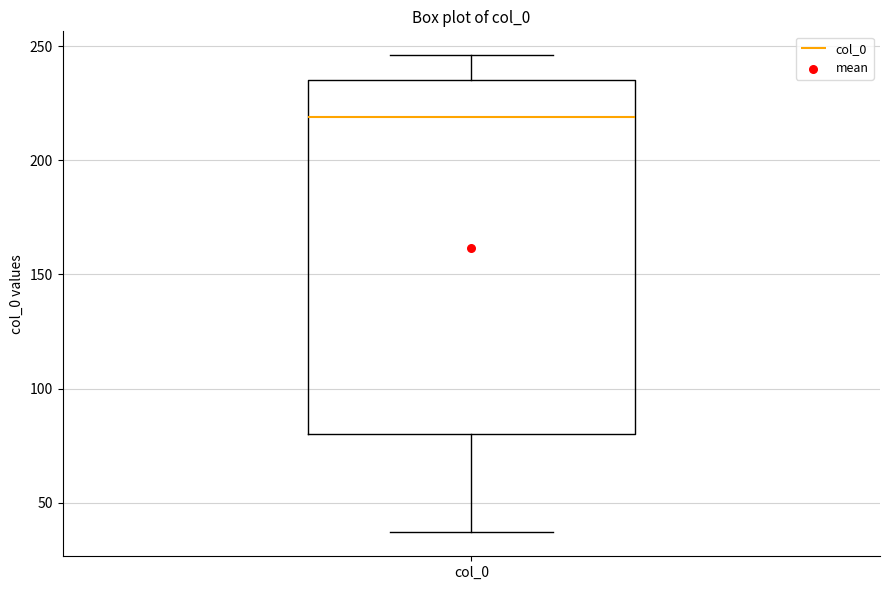

Where does the upper whisker of the box for col_0 end on the y-axis? The values are not printed on the chart, so give them approximately, as read against the axis.

245